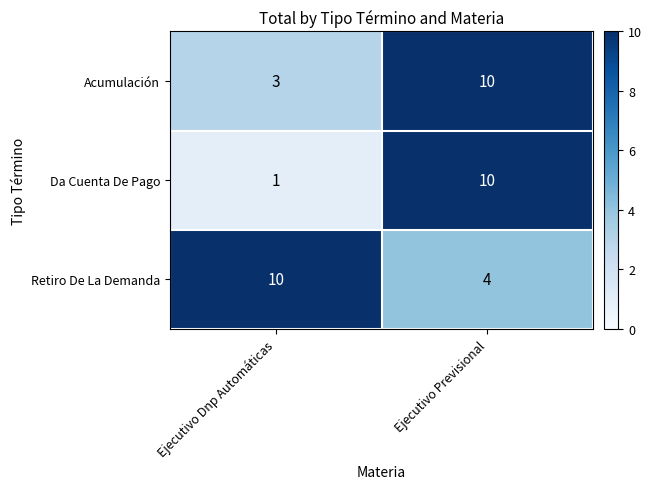

What is the difference between the maximum and minimum values in the Acumulación series?

7